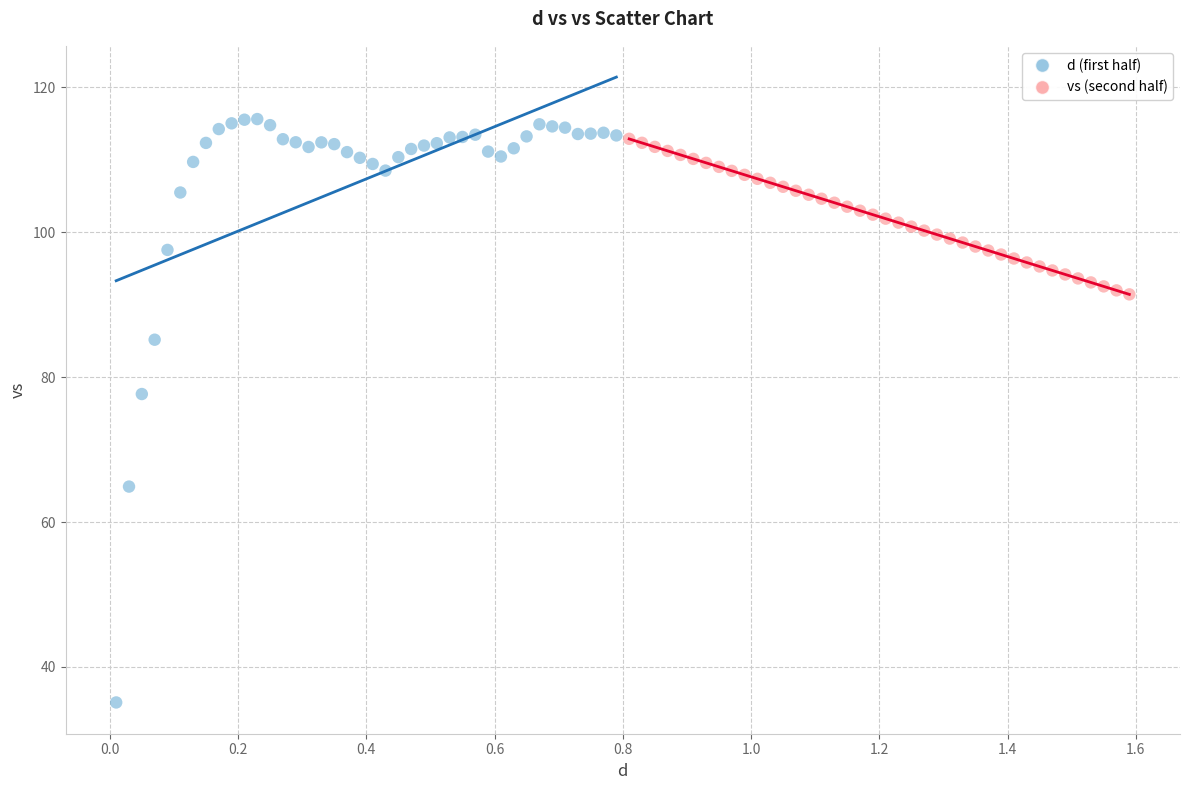

Which series reaches the minimum Y coordinate?

d (first half)